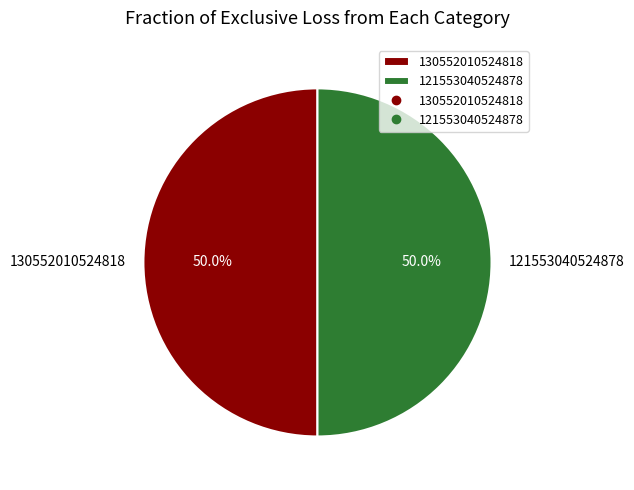

Approximately how many times larger is the value at 130552010524818 compared to 121553040524878?

1.0